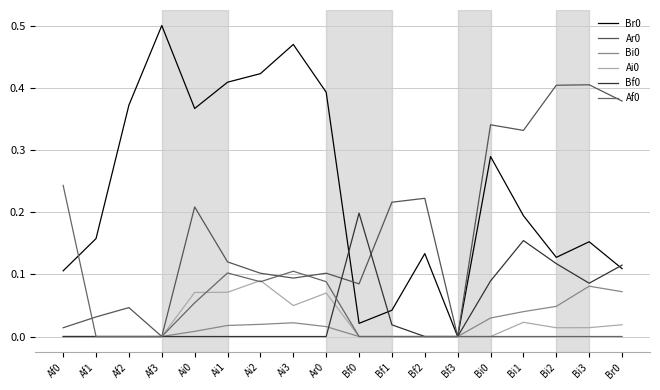

The Af0 series shows 0.0 at Af3. True or false?

True